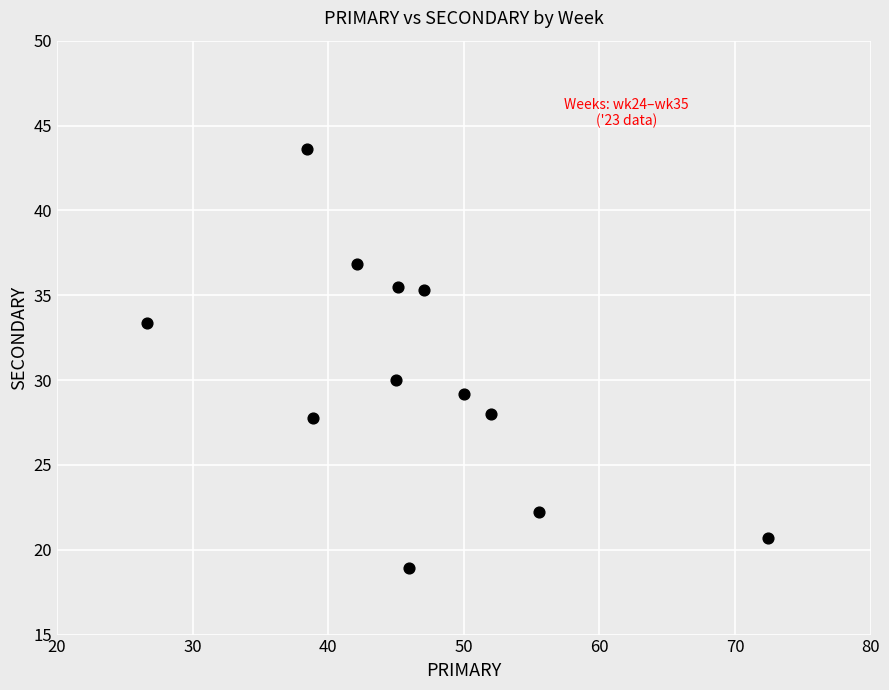

What is the range of Y values (max minus min)?

24.7